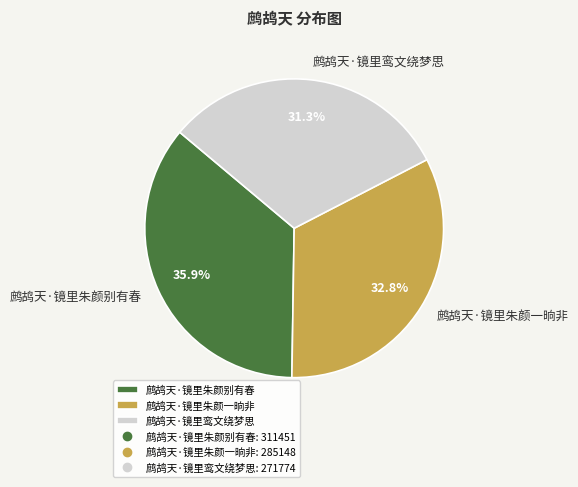

To the nearest percent, what portion does 鹧鸪天·镜里朱颜一晌非 represent?

33%